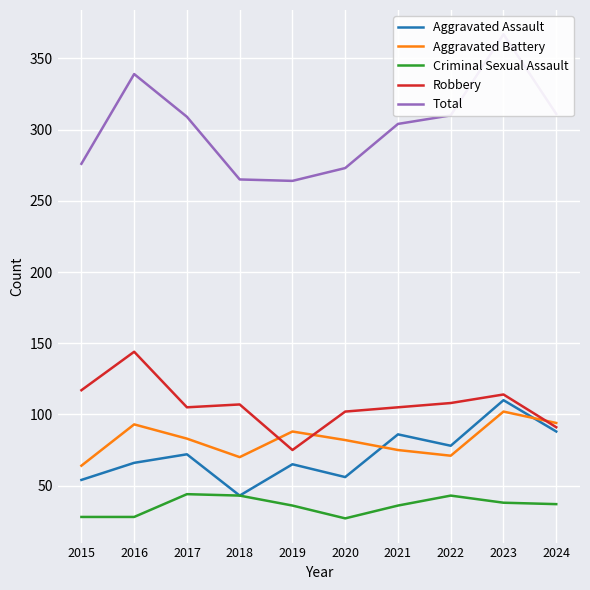

Rank the categories by Aggravated Battery value from highest to lowest.

2023, 2024, 2016, 2019, 2017, 2020, 2021, 2022, 2018, 2015